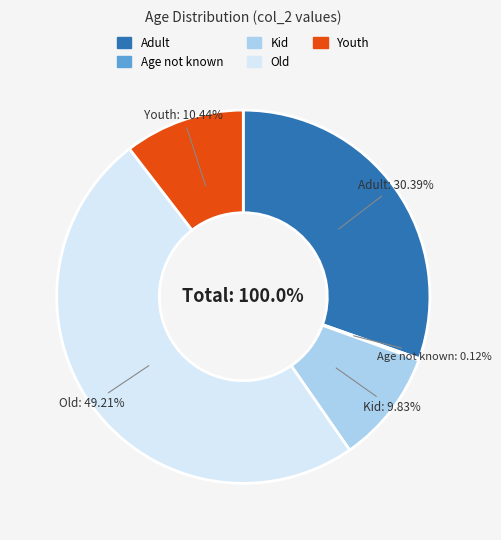

Is it true that Adult is 37% of the pie?

False